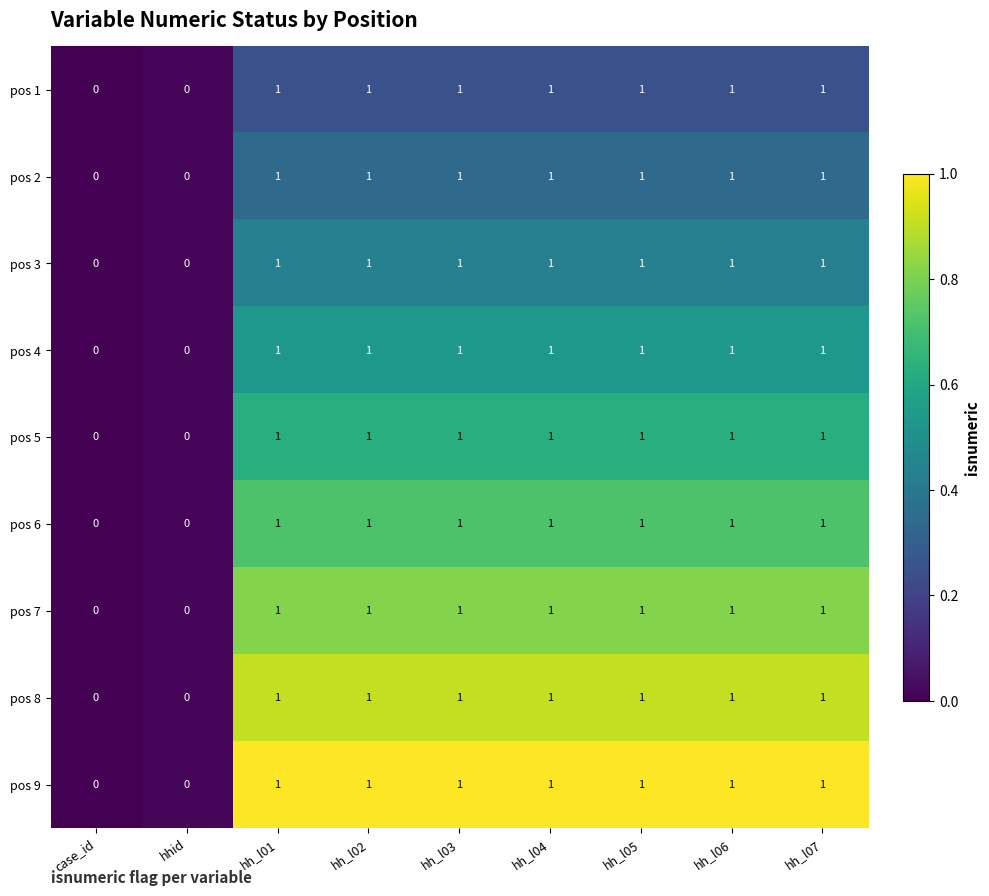

What is the total value across all series at hh_l05?

9